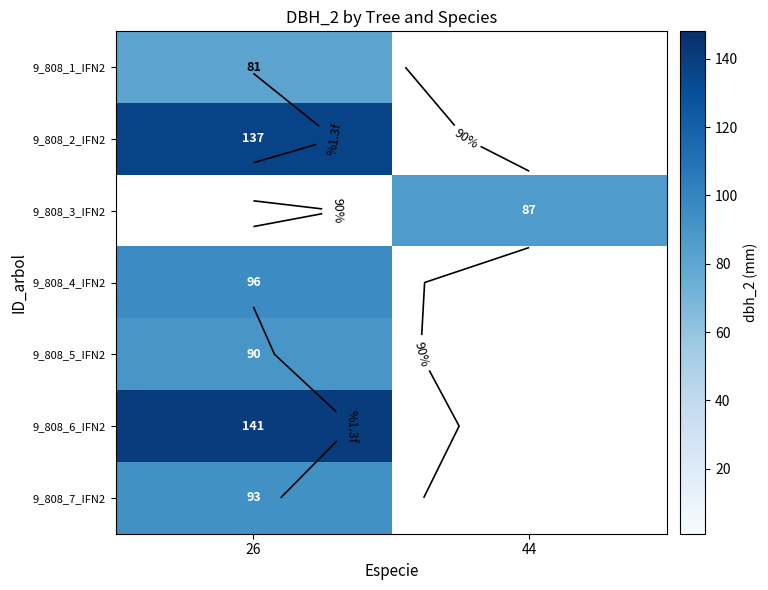

How many distinct data groups are displayed?

7